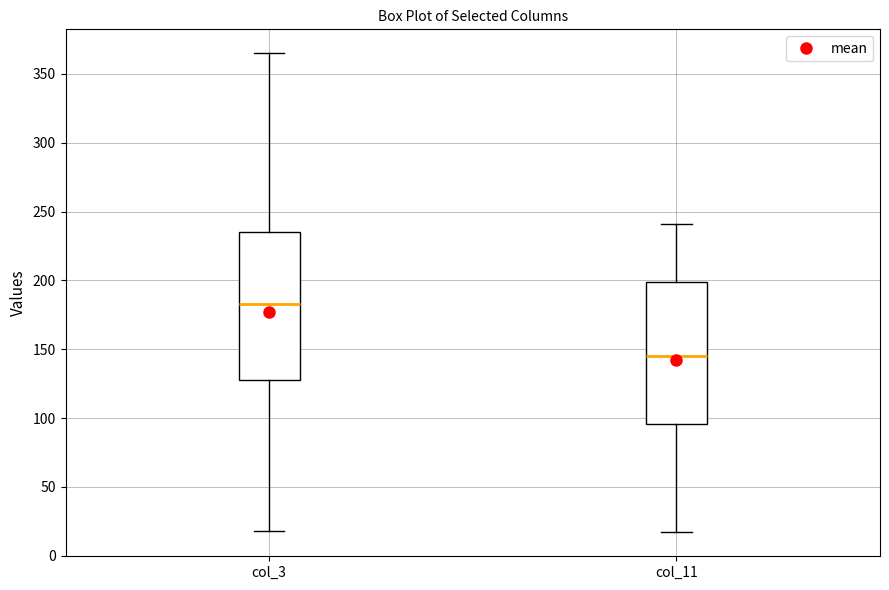

Which box's median line is the highest?

col_3